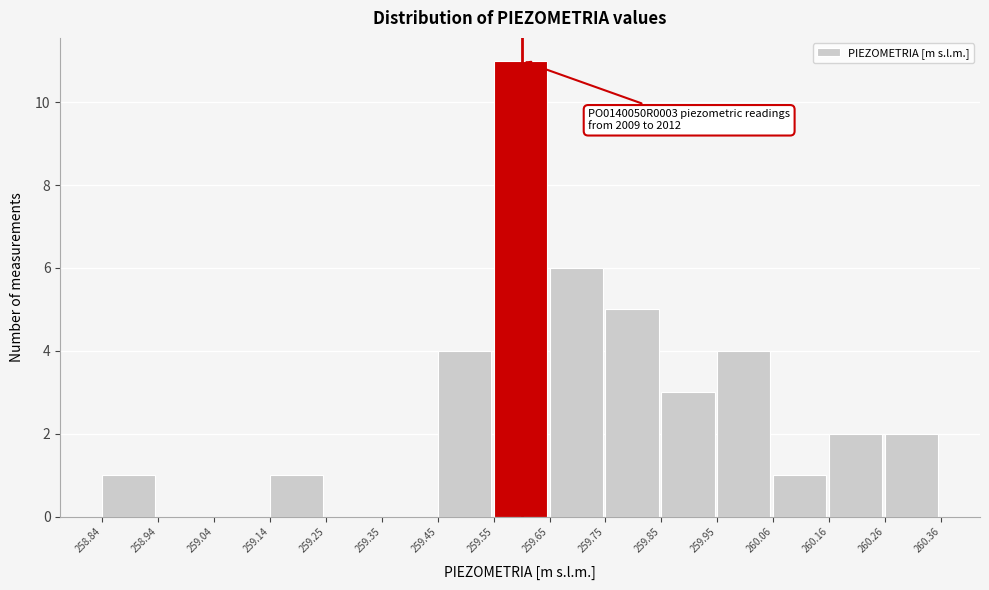

Which range on the x-axis has the tallest bar?

259.55 to 259.65